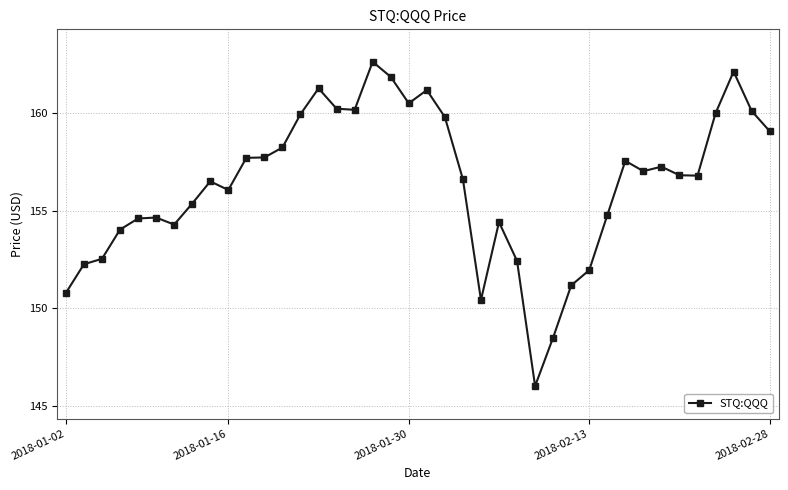

What is the minimum value shown in the chart?

146.0